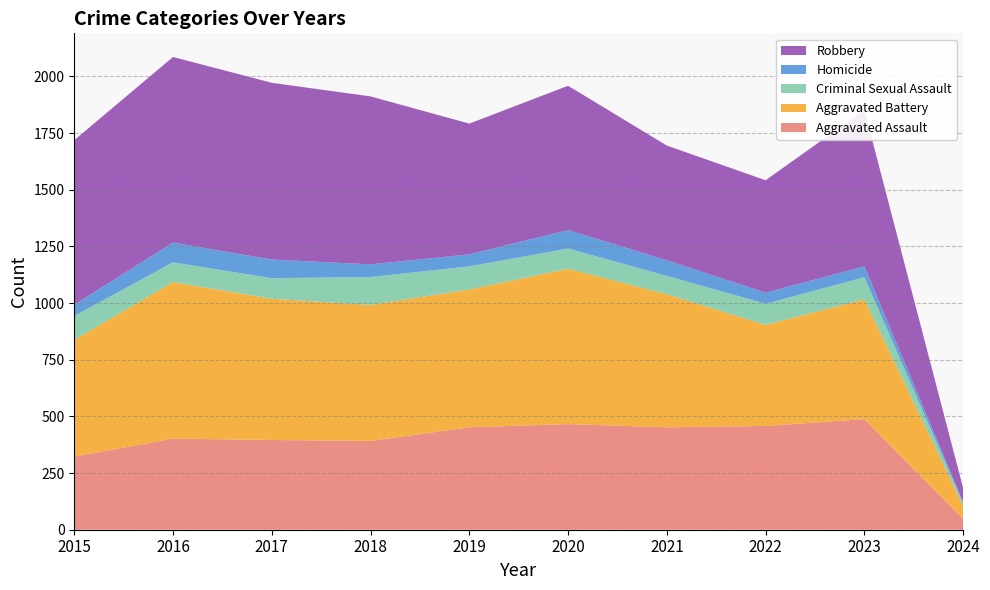

Reading right to left, list all the values displayed in this chart.

Aggravated Assault: 2024=48	2023=488	2022=458	2021=452	2020=466	2019=452	2018=392	2017=396	2016=402	2015=323
Aggravated Battery: 2024=56	2023=529	2022=446	2021=587	2020=686	2019=608	2018=600	2017=623	2016=691	2015=515
Criminal Sexual Assault: 2024=13	2023=97	2022=93	2021=81	2020=89	2019=102	2018=123	2017=91	2016=87	2015=105
Homicide: 2024=4	2023=48	2022=49	2021=69	2020=81	2019=53	2018=56	2017=82	2016=87	2015=50
Robbery: 2024=63	2023=690	2022=496	2021=506	2020=637	2019=577	2018=741	2017=780	2016=819	2015=726